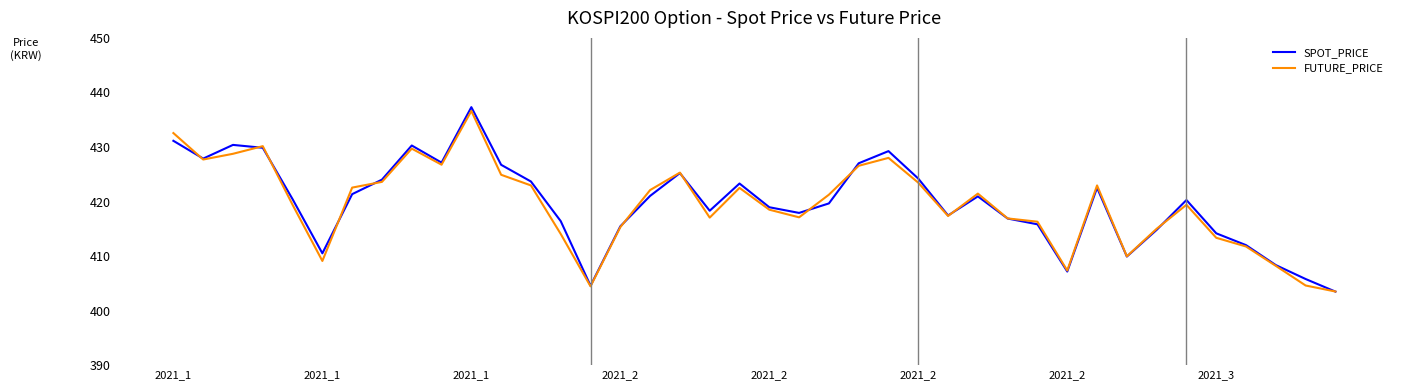

What is the maximum value for SPOT_PRICE?

437.3